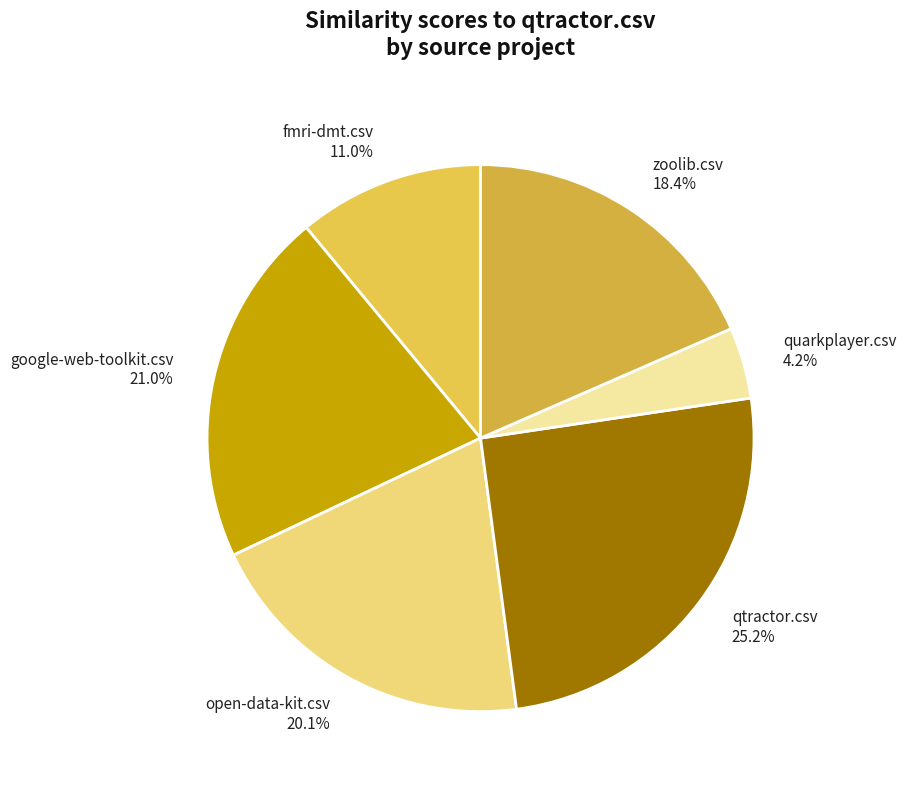

How many segments does this pie chart have?

6